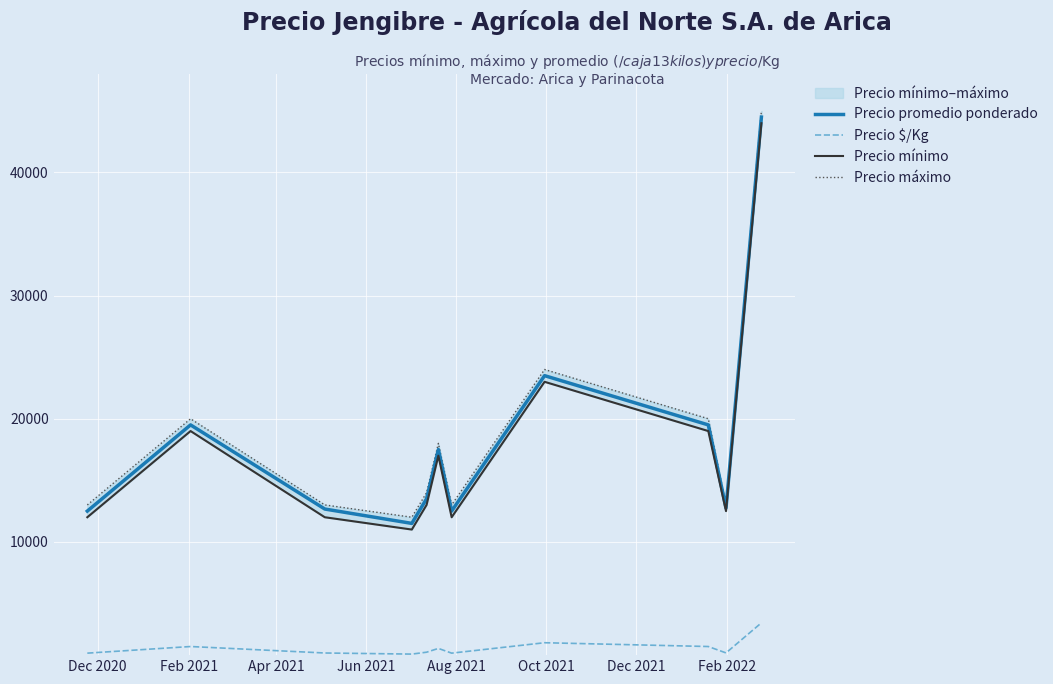

True or false: Precio mínimo and Precio promedio ponderado intersect in this chart.

False